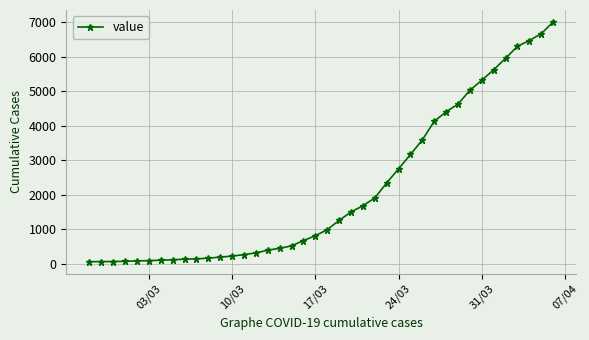

How many distinct data groups are displayed?

1